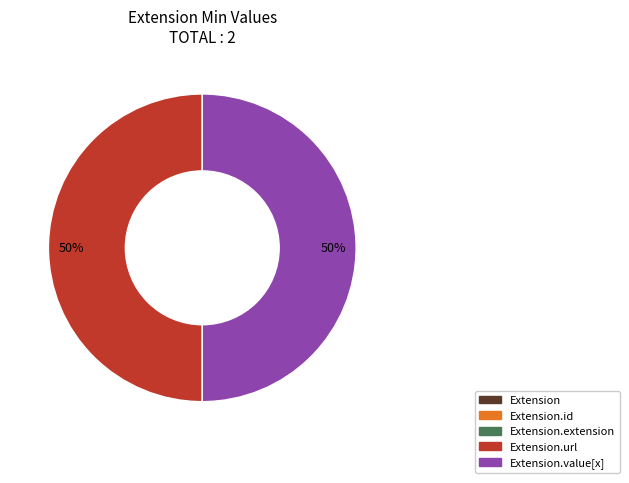

To the nearest percent, what is the difference between the largest and smallest slice percentages?

50%